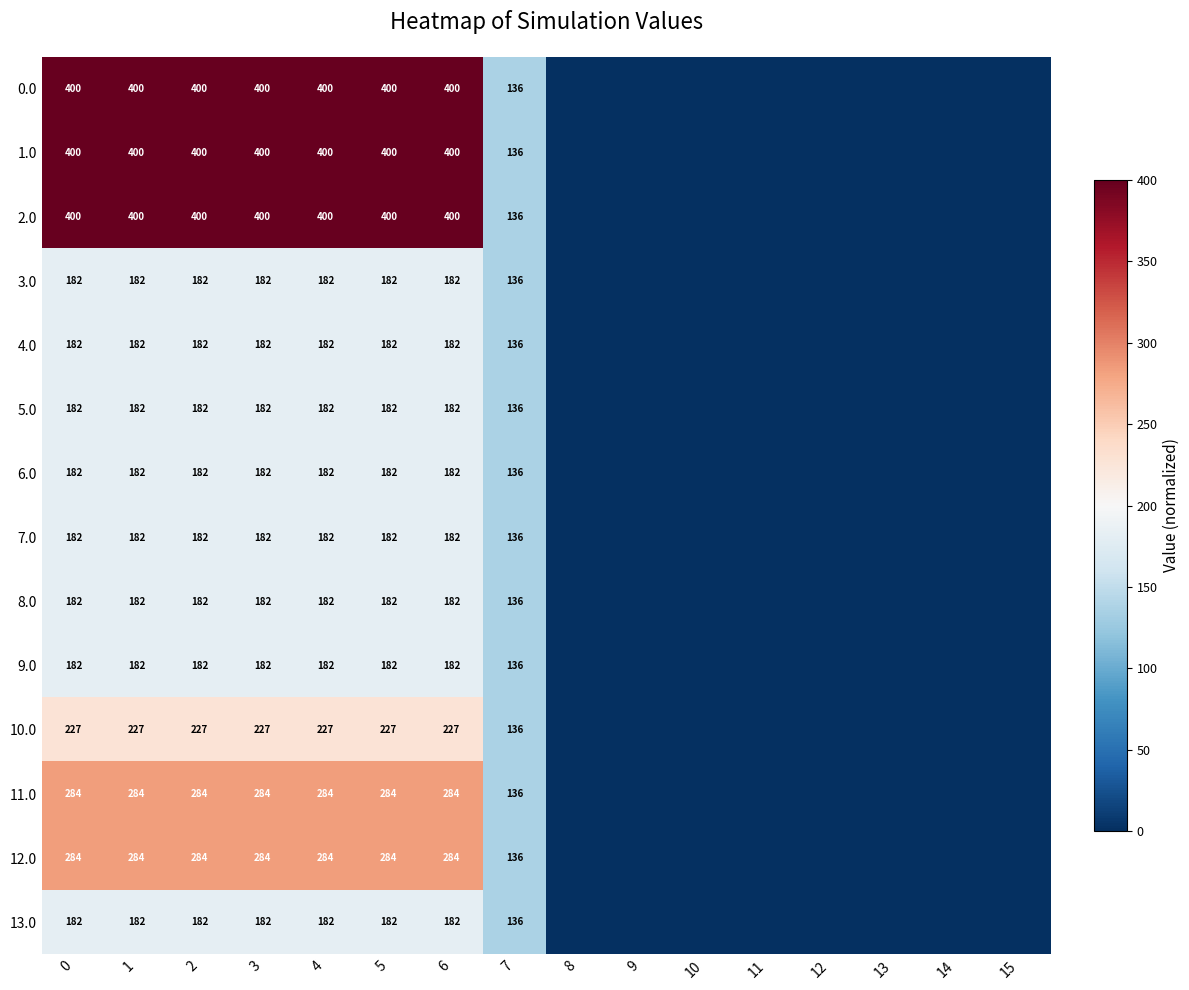

What is the spread (max minus min) of values at 1?

218